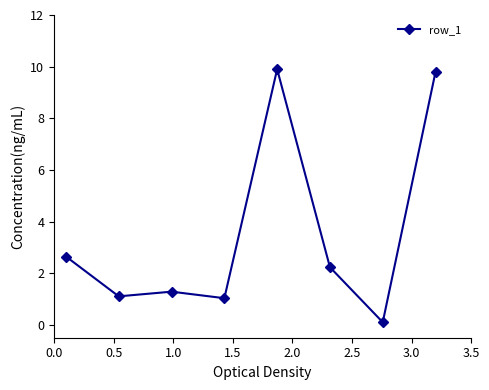

What is the average value?

3.5